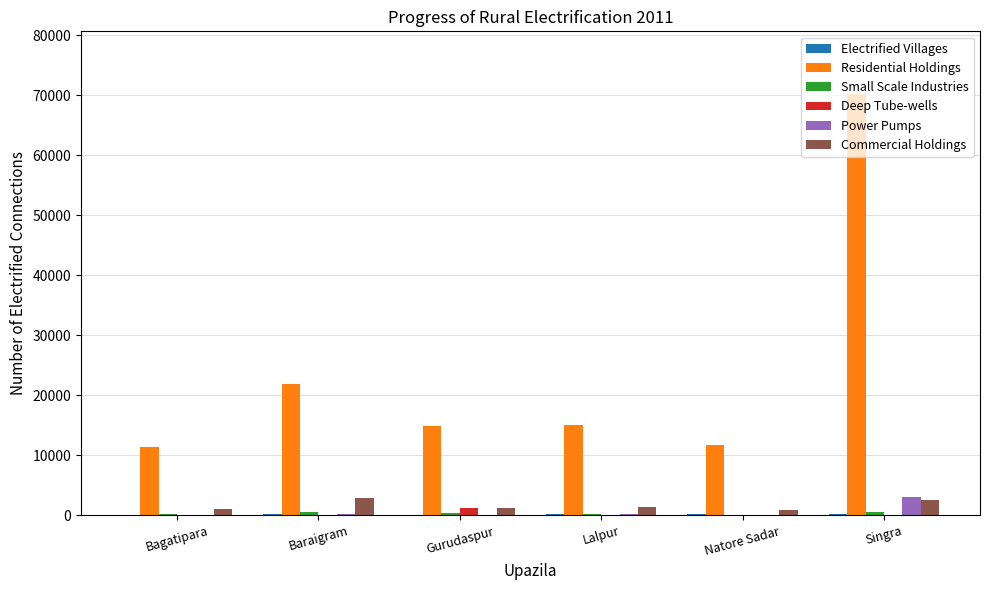

What is the maximum value shown in the chart?

70125